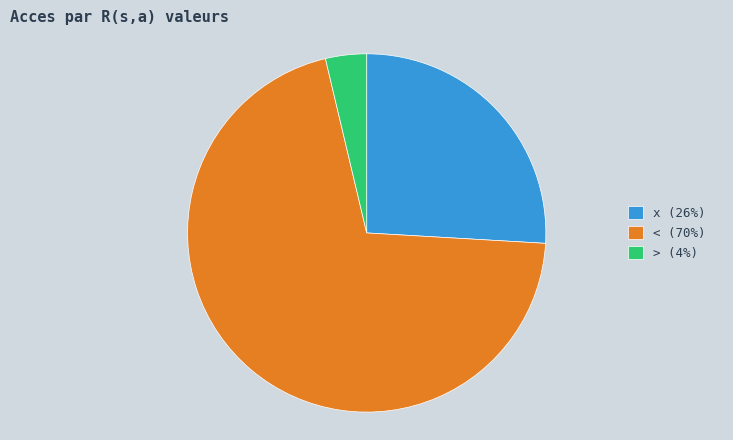

Count the number of slices in the pie.

3